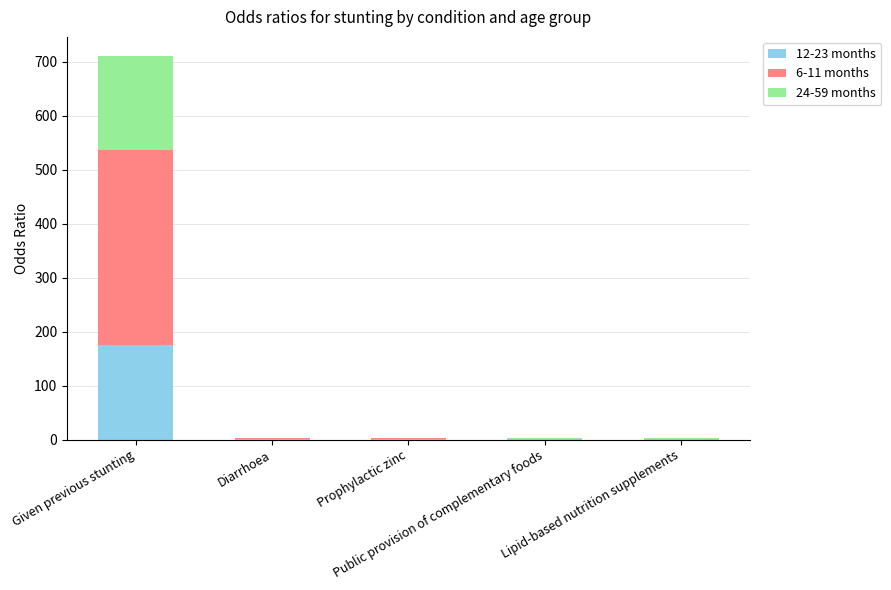

What is the maximum value for 12-23 months?

174.7